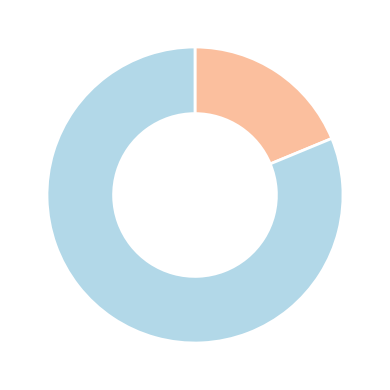

Does any single category account for the majority?

Yes